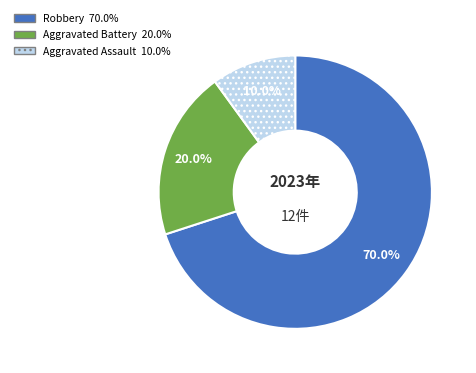

Count the number of slices in the pie.

3